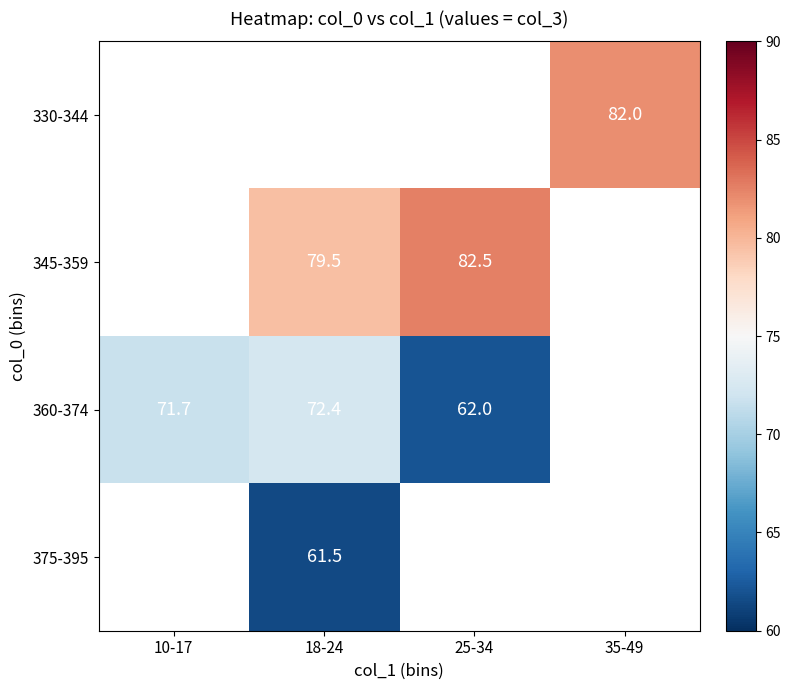

The value of 345-359 at 25-34 is 129.2. True or false?

False